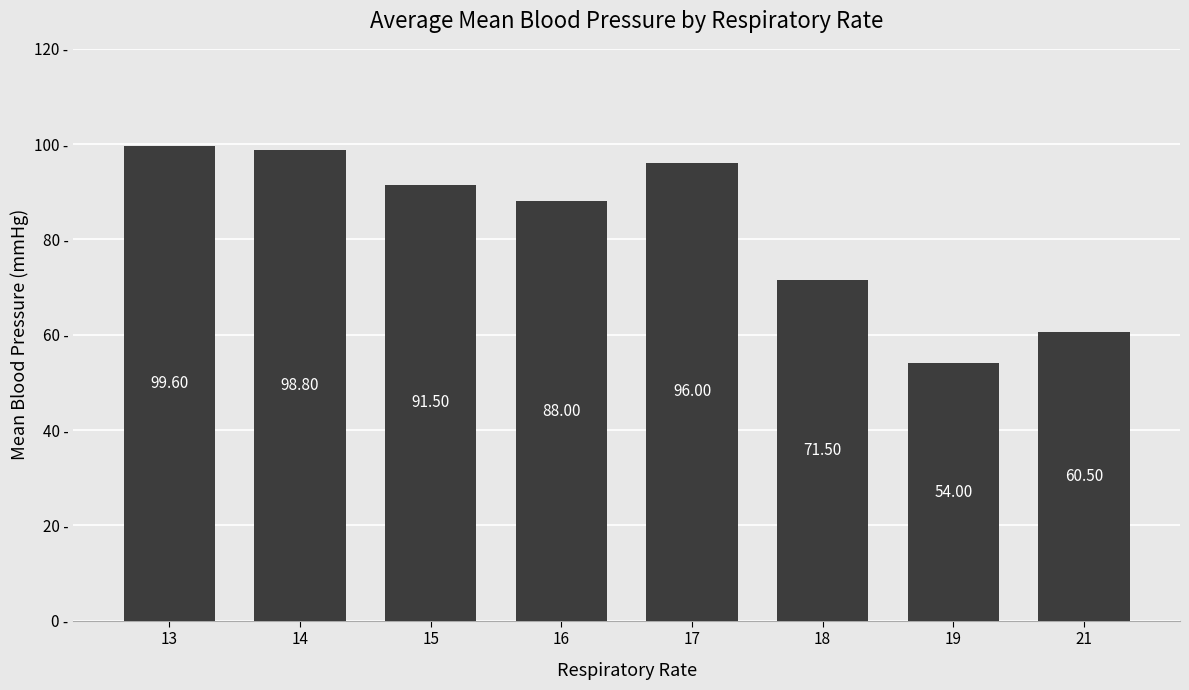

Approximately how many times larger is the value at 19 compared to 16?

0.6